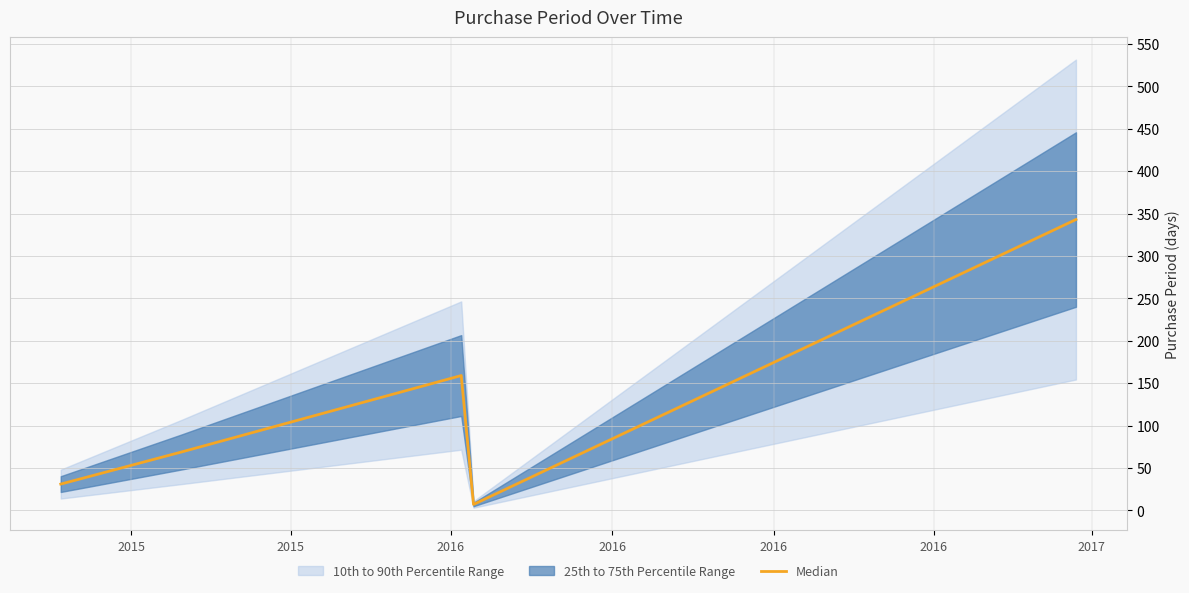

True or false: there are more than 2 points higher than both neighbors.

False